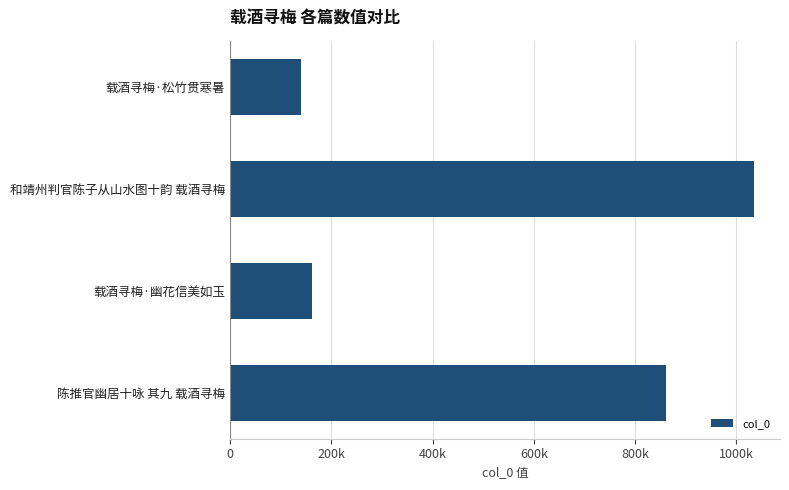

How many bars are there in total?

4